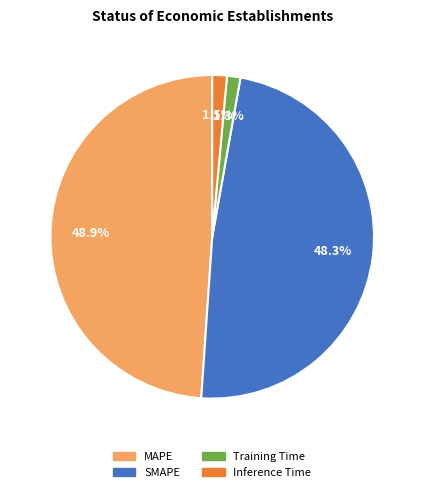

Which has a higher value, SMAPE or Inference Time?

SMAPE